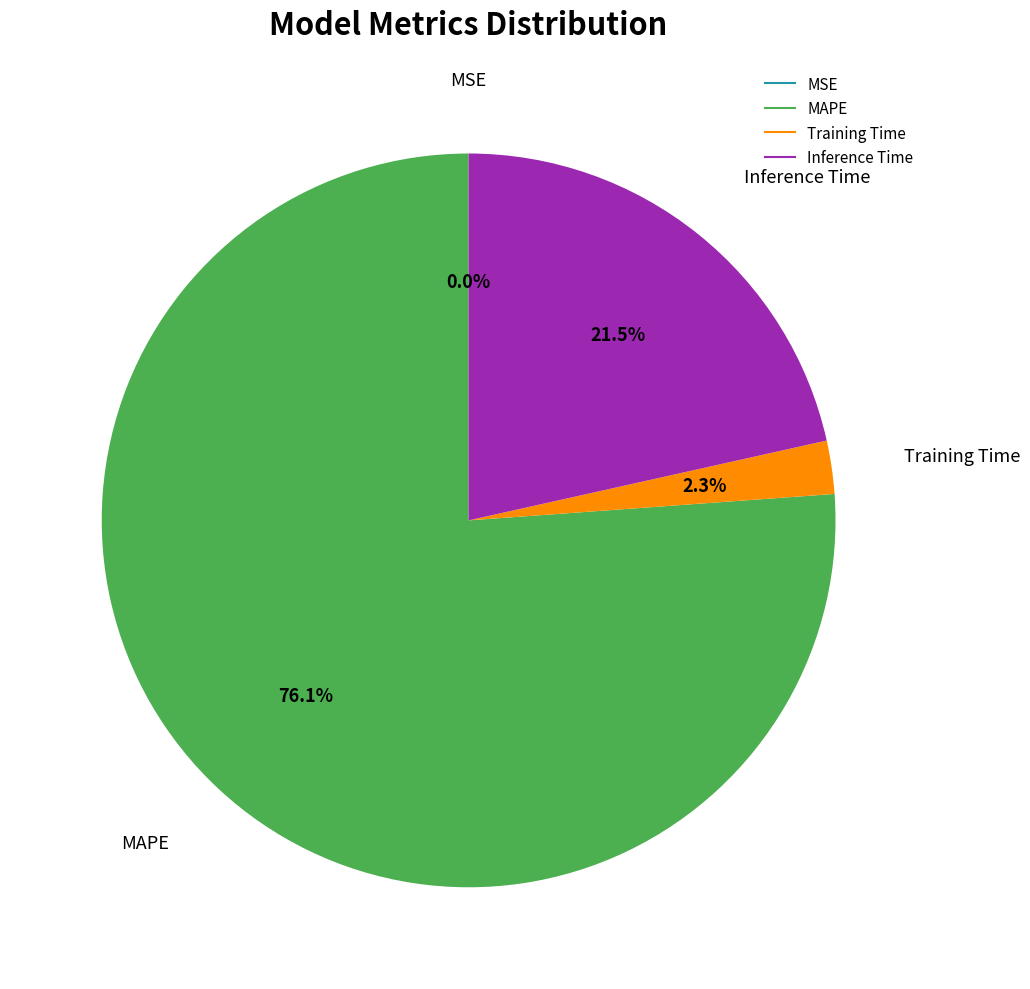

Do Training Time and Inference Time together represent more than half of the pie?

No